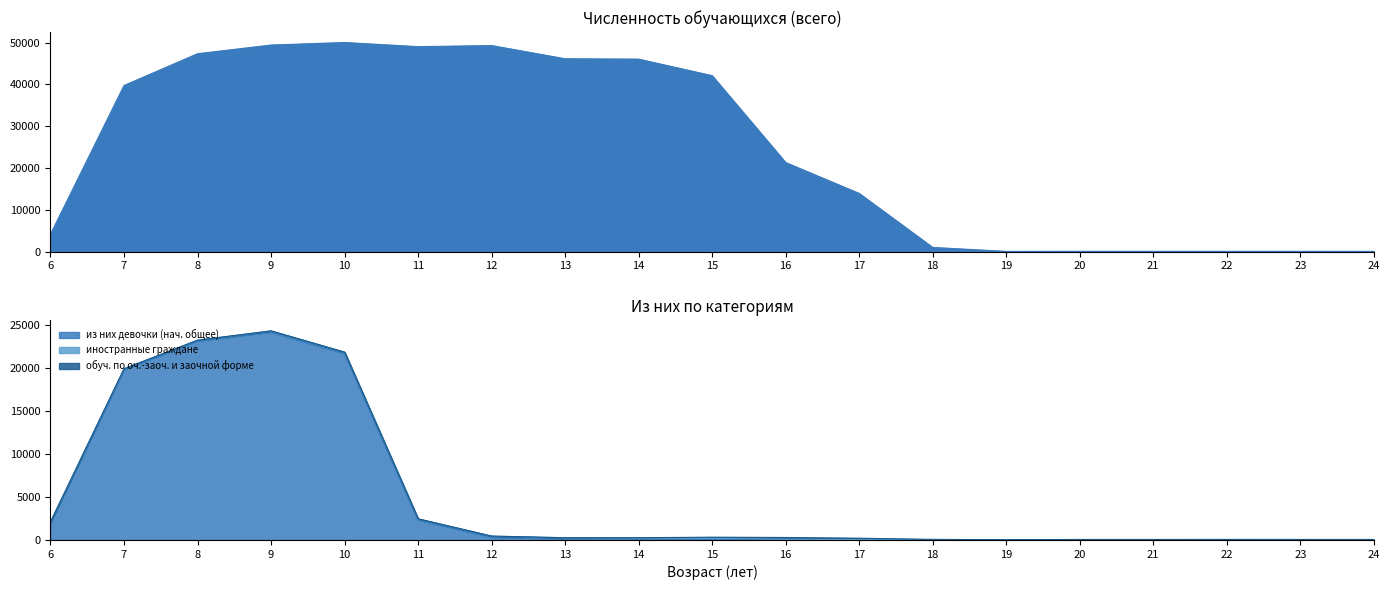

The из них девочки (нач. общее) series shows 10546 at 19. True or false?

False